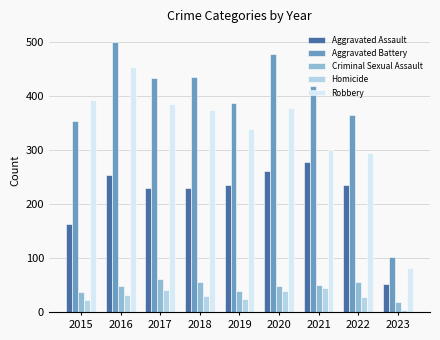

Count the number of categories in the chart.

9